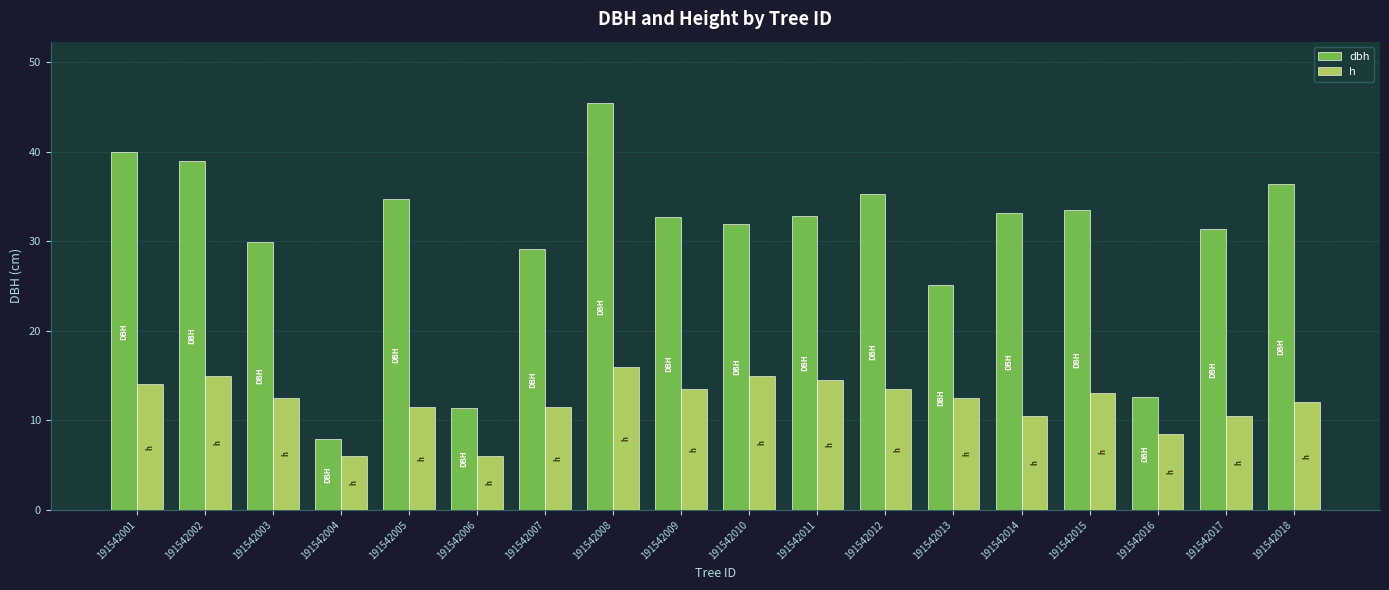

Read the h value at 191542017.

10.5